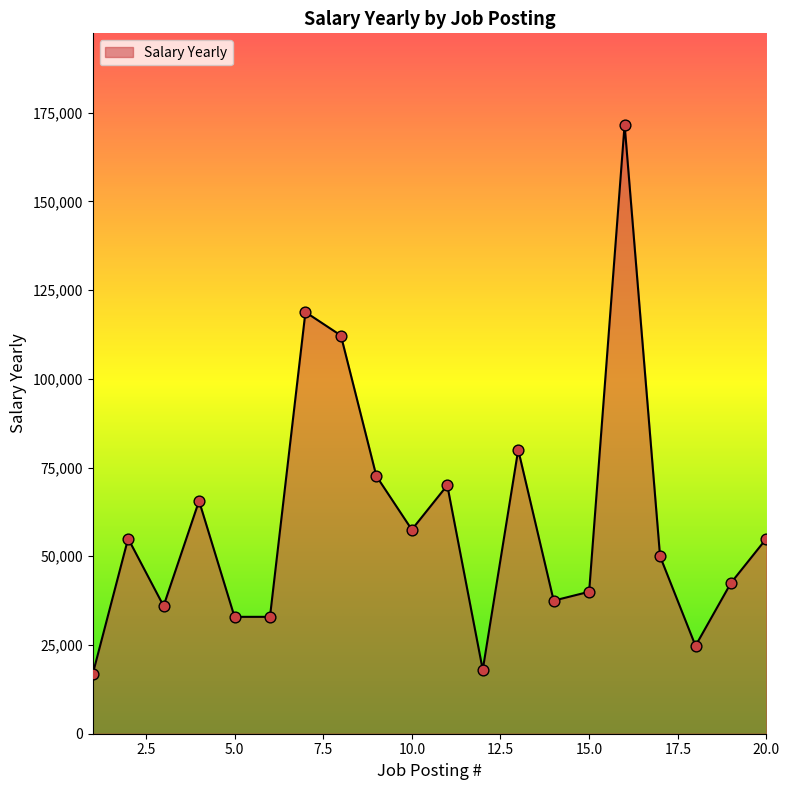

What is the smallest value displayed?

16750